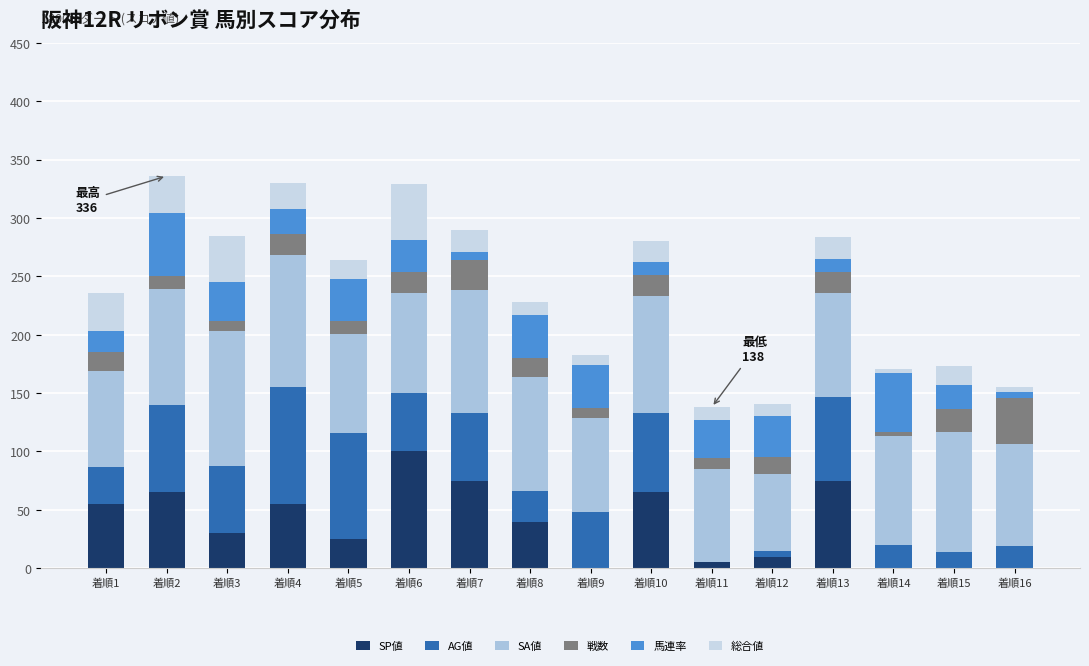

What is the average value of the SP値 series?

38